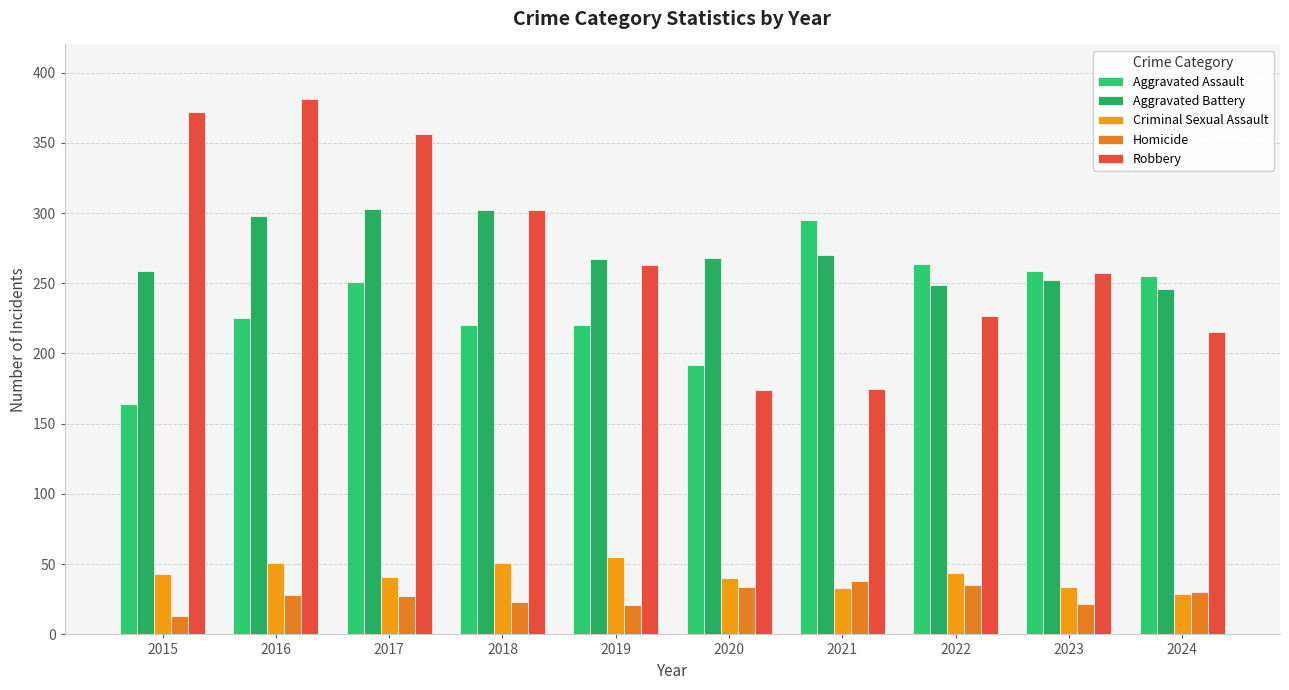

Reading right to left, transcribe all the data shown in this chart.

Aggravated Assault: 2024=255	2023=259	2022=264	2021=295	2020=192	2019=220	2018=220	2017=251	2016=225	2015=164
Aggravated Battery: 2024=246	2023=252	2022=249	2021=270	2020=268	2019=267	2018=302	2017=303	2016=298	2015=259
Criminal Sexual Assault: 2024=29	2023=34	2022=44	2021=33	2020=40	2019=55	2018=51	2017=41	2016=51	2015=43
Homicide: 2024=30	2023=22	2022=35	2021=38	2020=34	2019=21	2018=23	2017=27	2016=28	2015=13
Robbery: 2024=215	2023=257	2022=227	2021=175	2020=174	2019=263	2018=302	2017=356	2016=381	2015=372